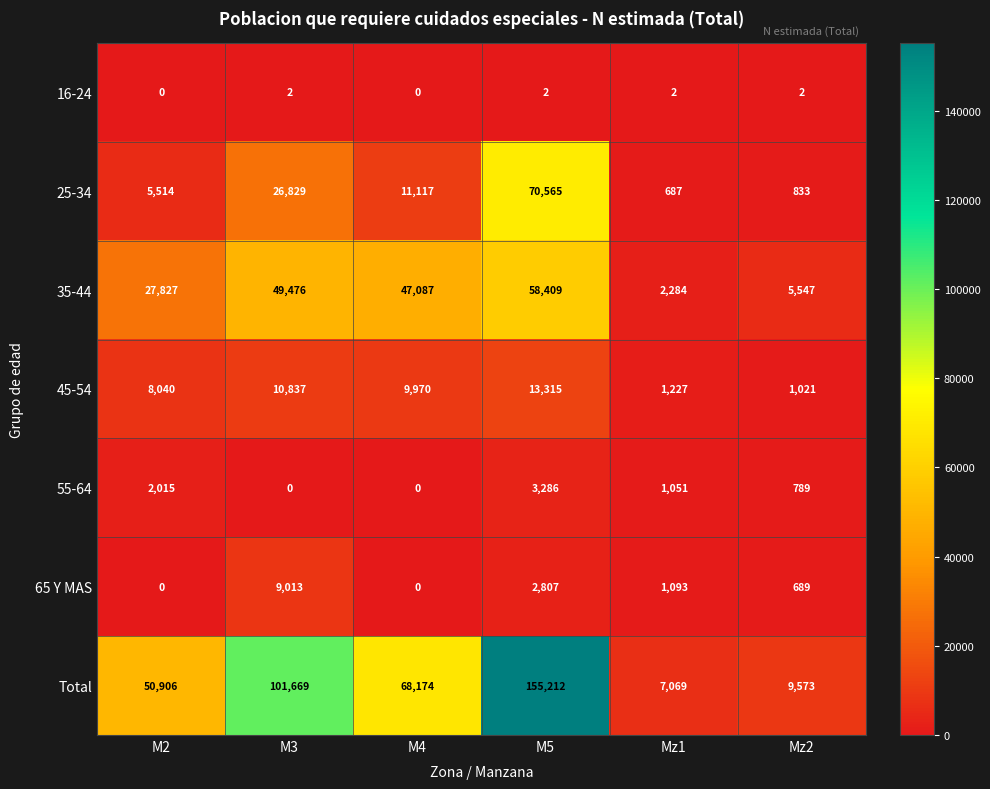

What is the maximum value shown in the chart?

155212